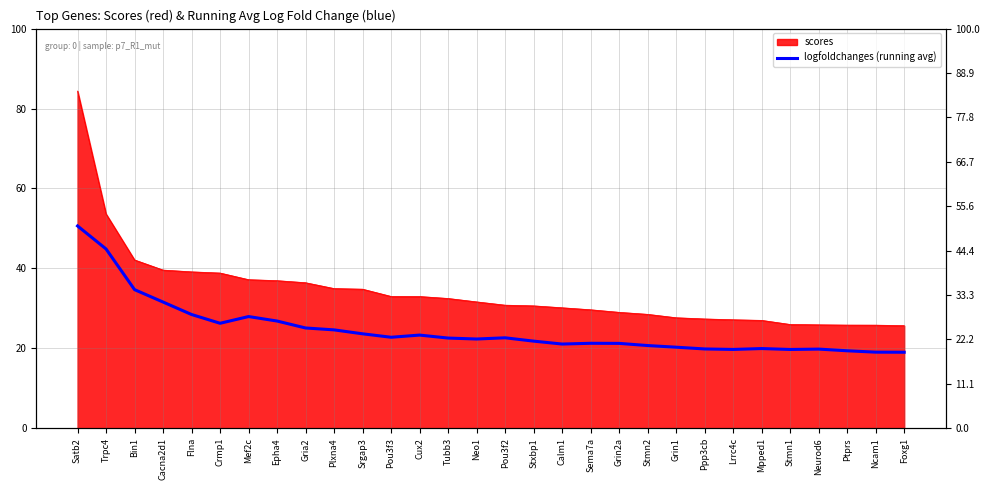

At which label is the value closest to 34?

Bin1